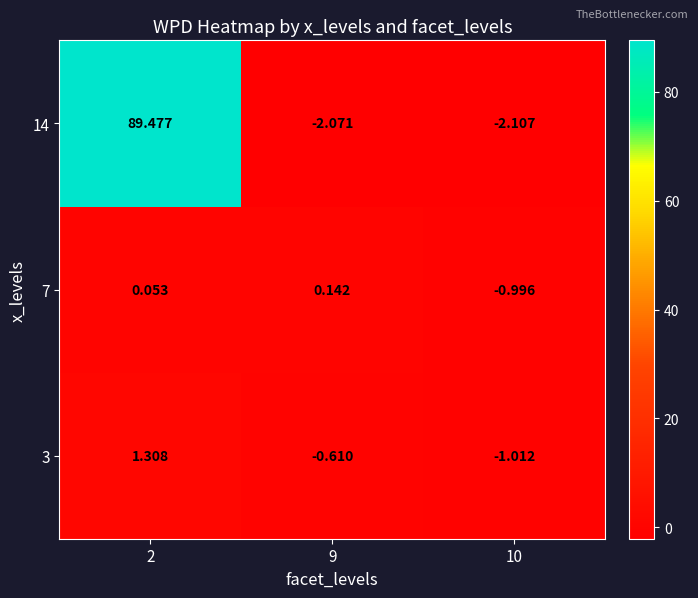

Which series has the largest total across all categories?

14